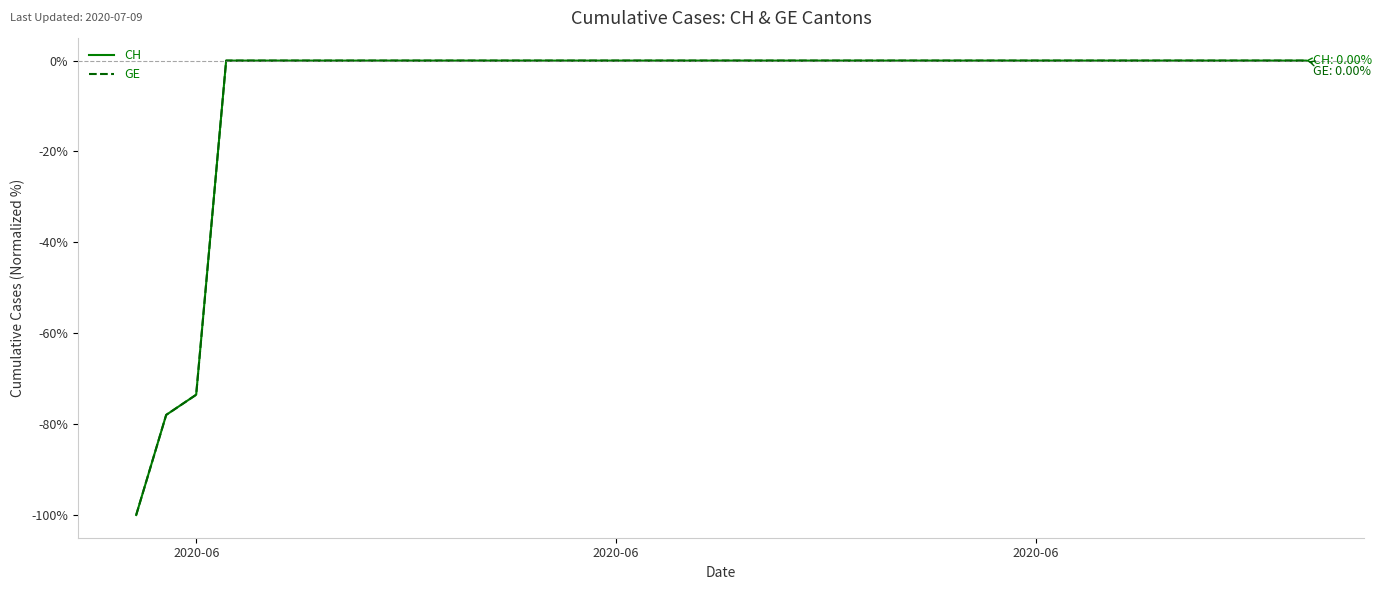

What is the sum of all GE values?

-251.5